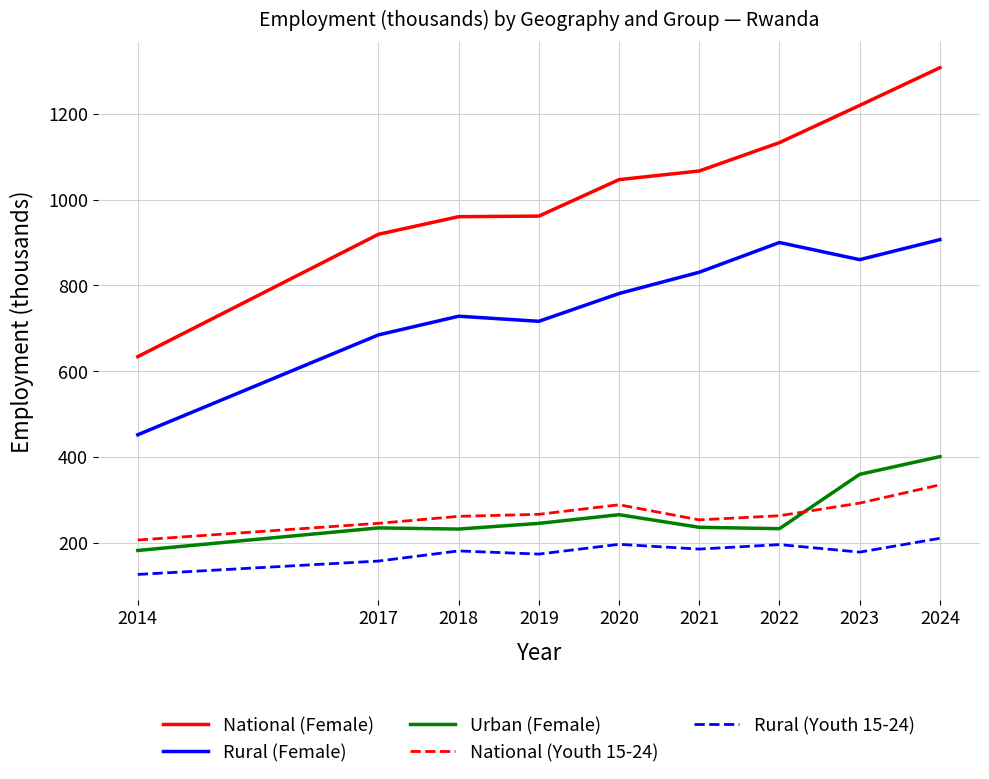

Count the number of data series in this chart.

5